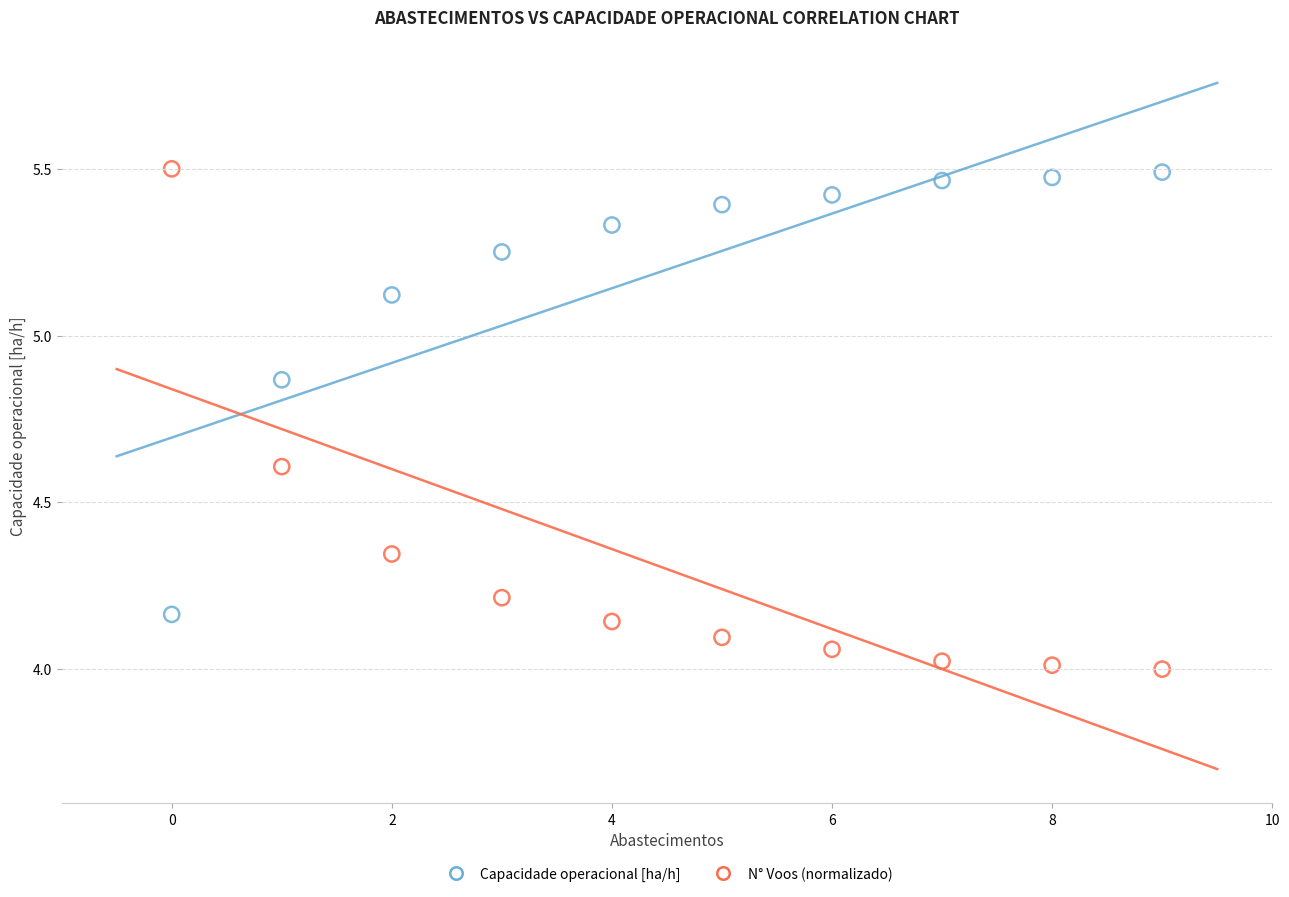

Which series reaches the minimum Y coordinate?

N° Voos (normalizado)